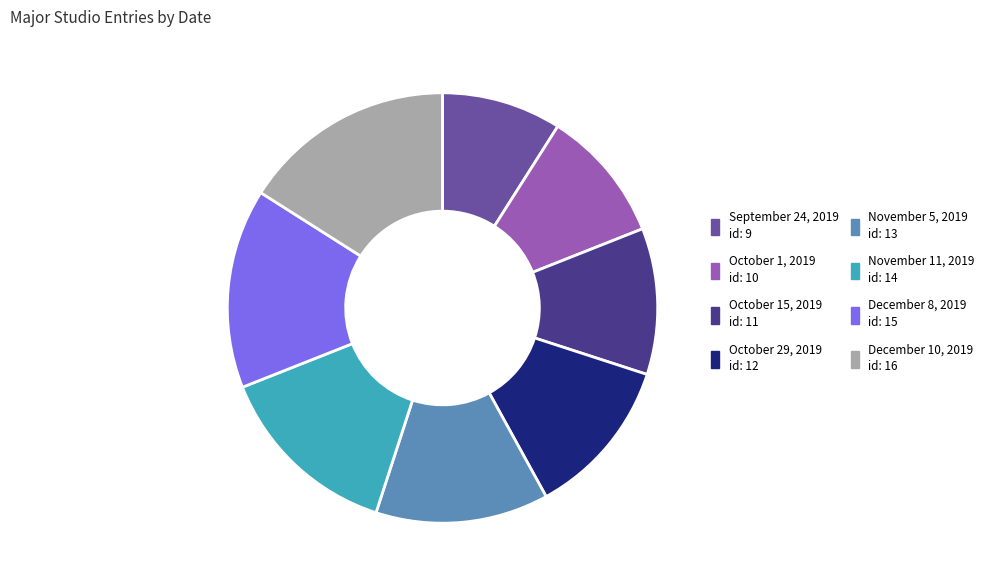

Between October 15, 2019 id: 11 and December 10, 2019 id: 16, which is larger?

December 10, 2019 id: 16